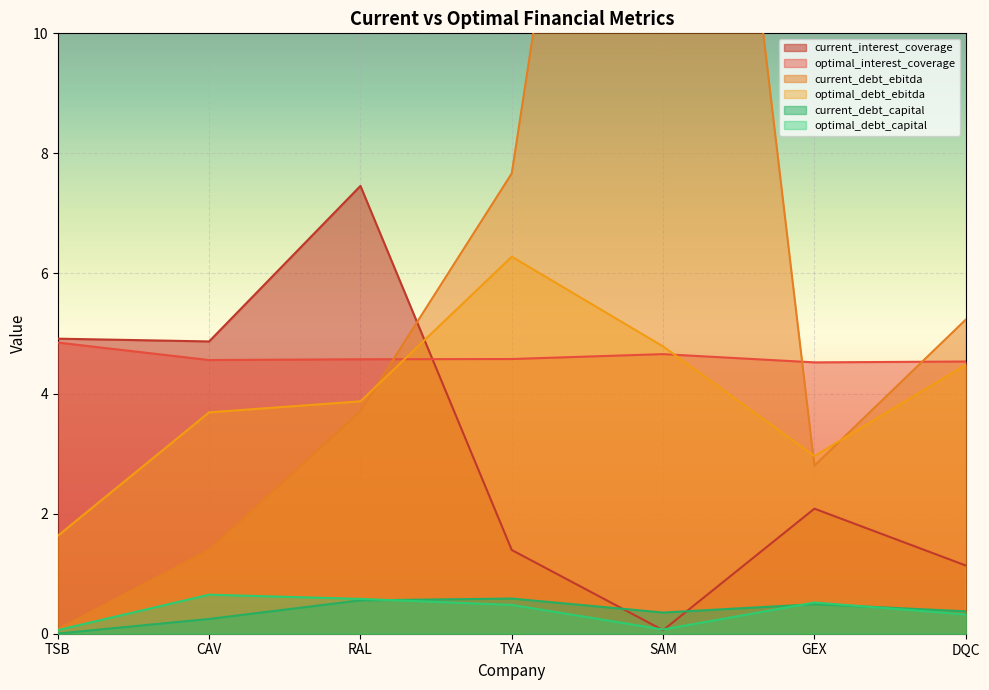

Which category has the highest value in the current_interest_coverage series?

RAL